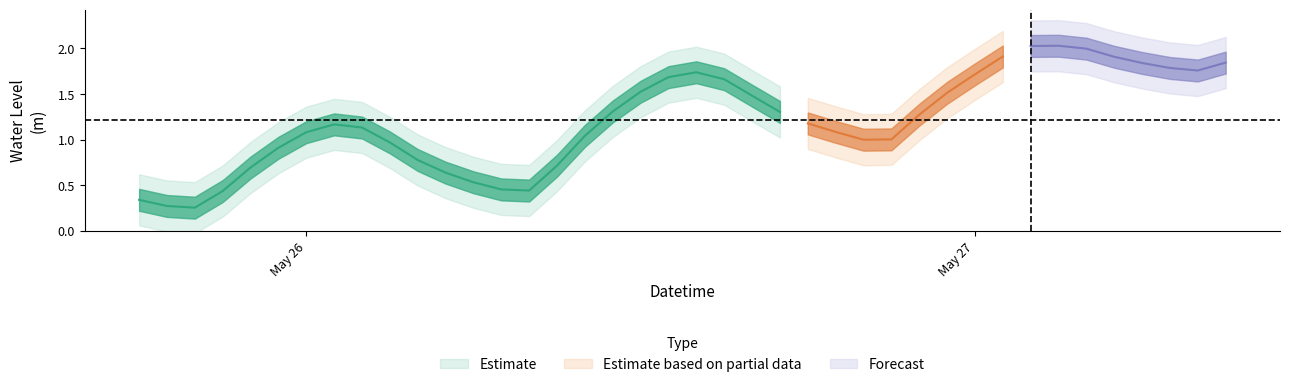

What is the minimum value shown in the chart?

0.3